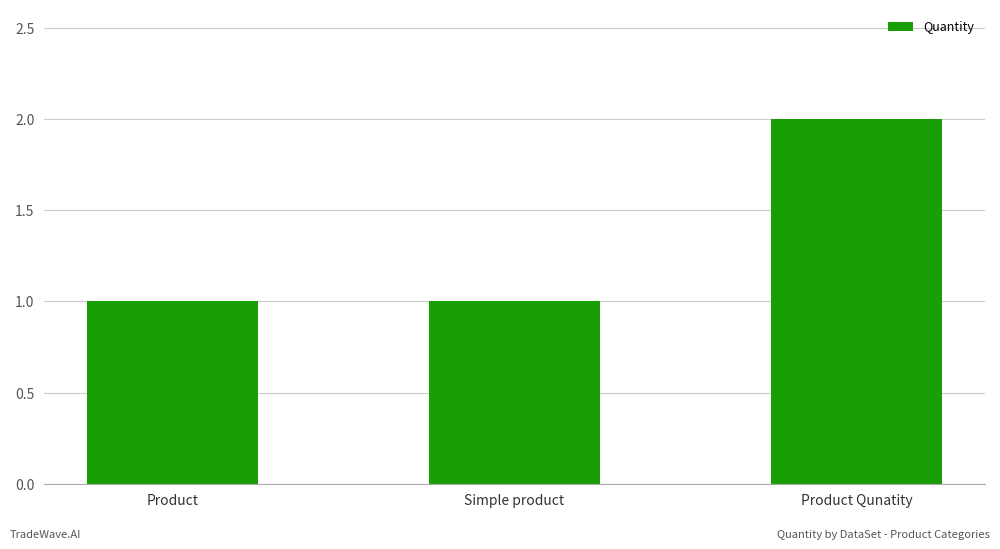

What is the ratio of the value at Product to the value at Simple product?

1.0